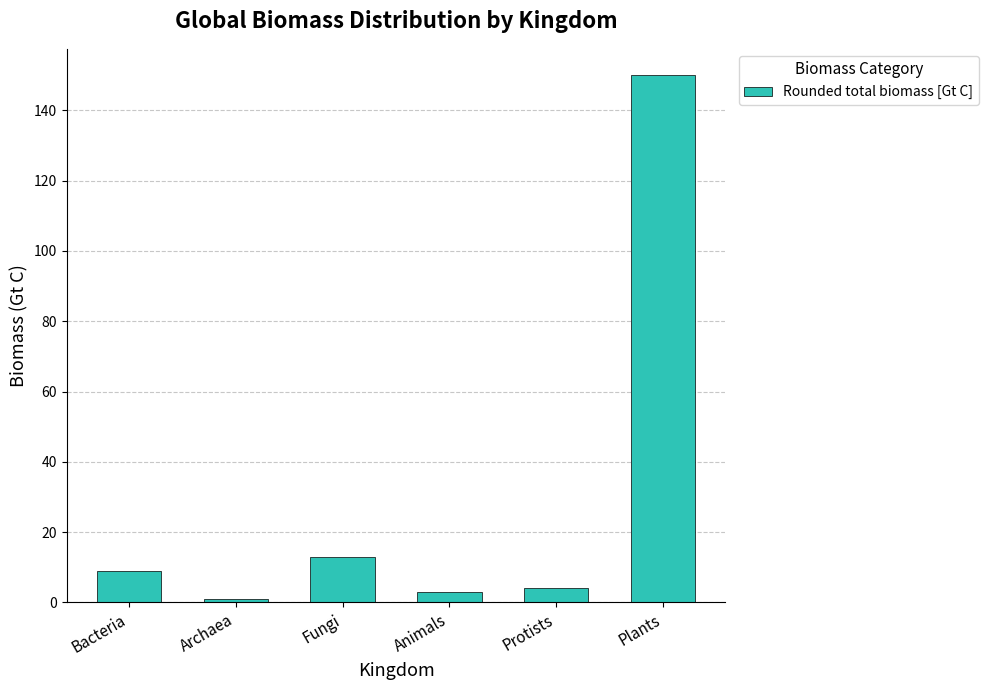

What is the change in value from Bacteria to Protists?

-5